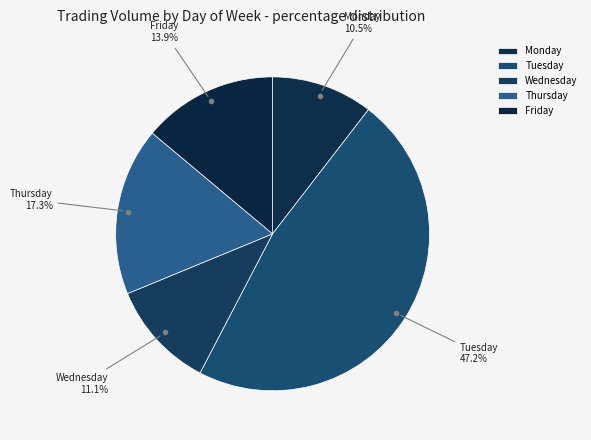

What is the ratio of the value at Monday to the value at Thursday?

0.6